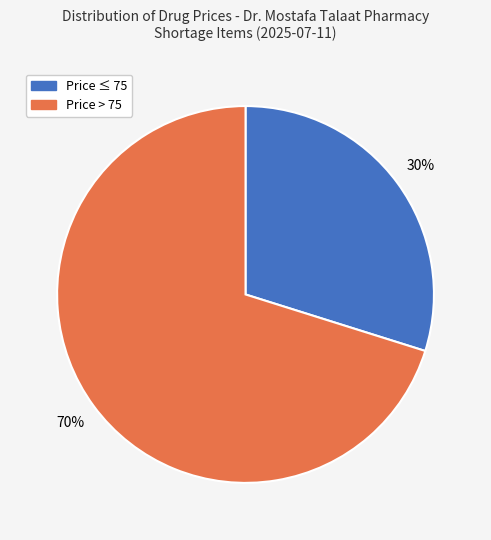

Is there any slice that represents more than half of the pie?

Yes